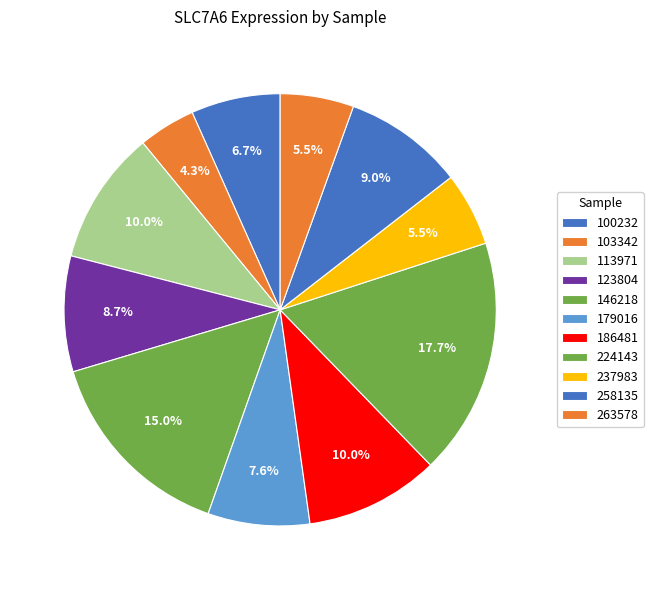

Which category has the biggest portion of the pie?

224143